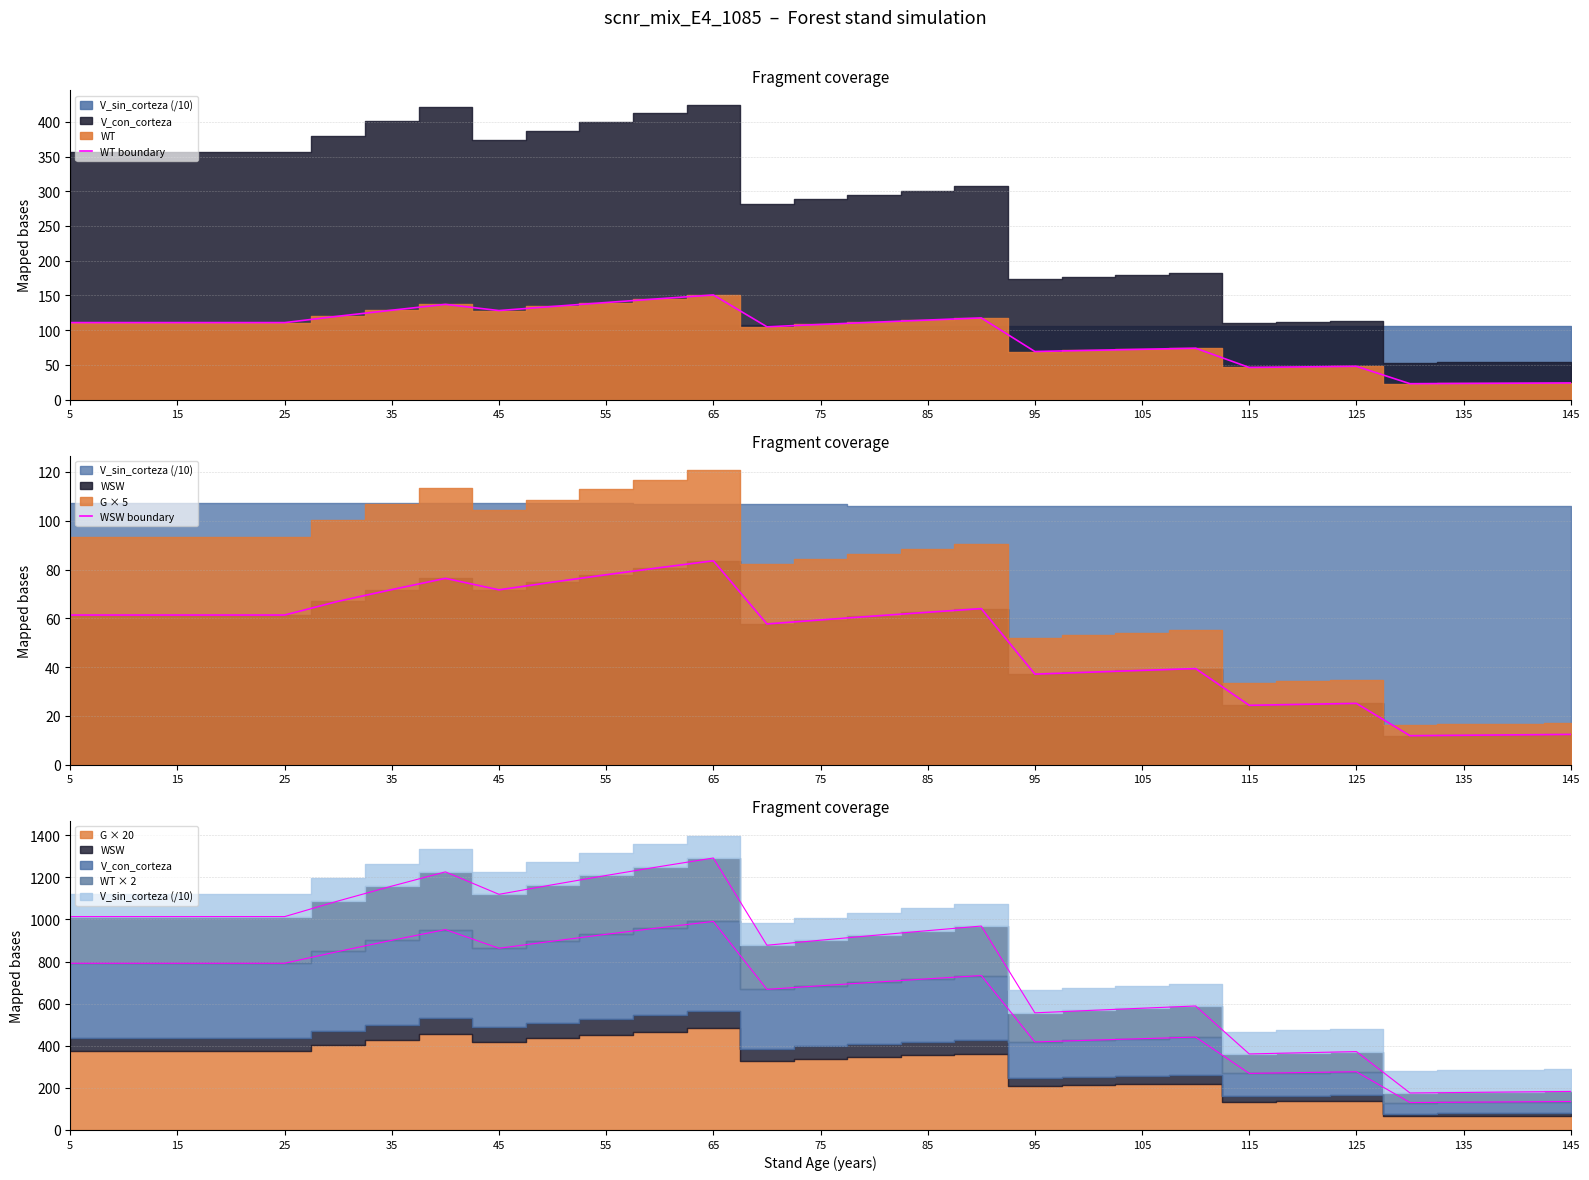

True or false: WSW boundary and WT boundary cross at least once.

False